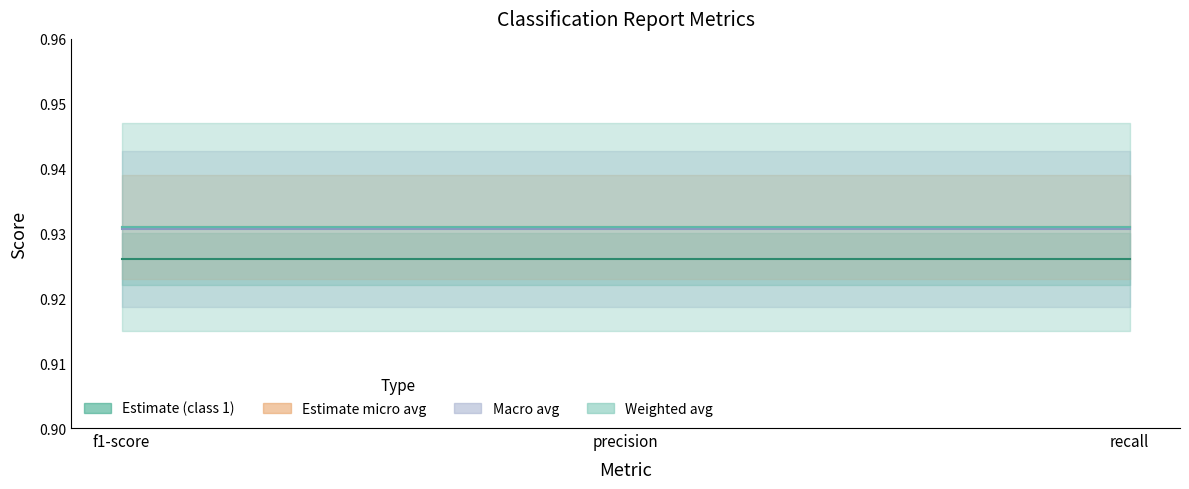

How many categories are shown in the chart?

3